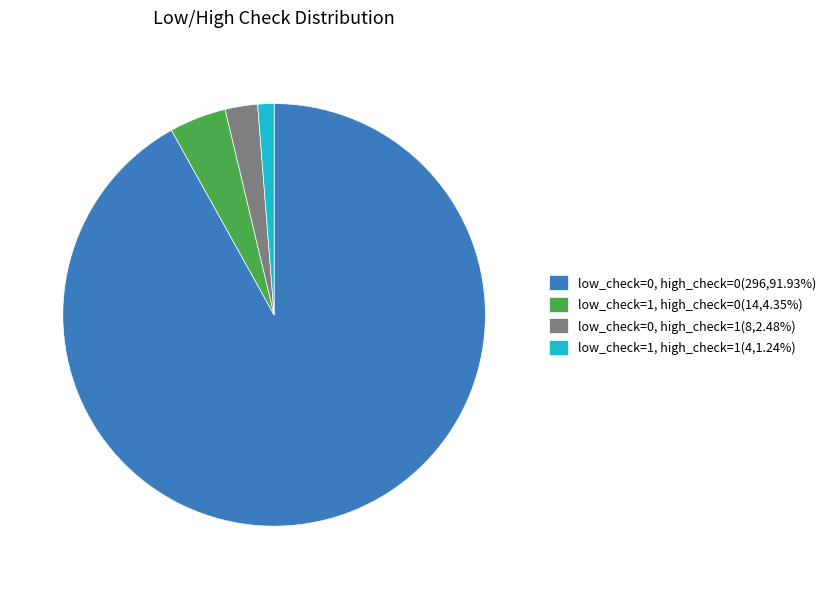

Does any single category account for the majority?

Yes